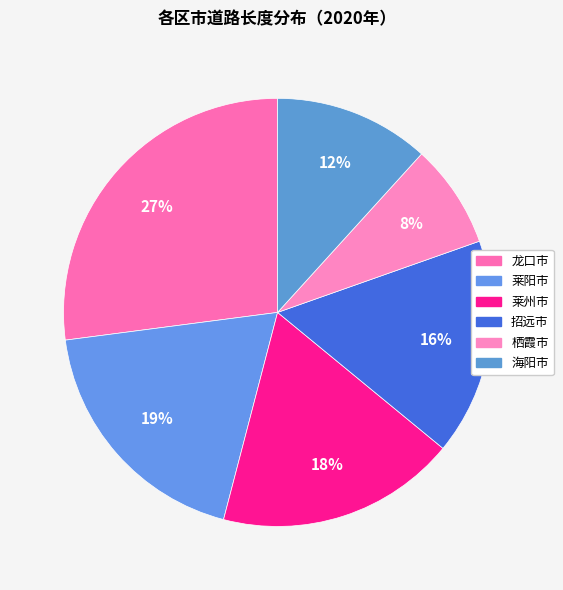

How many slices are in this pie chart?

6